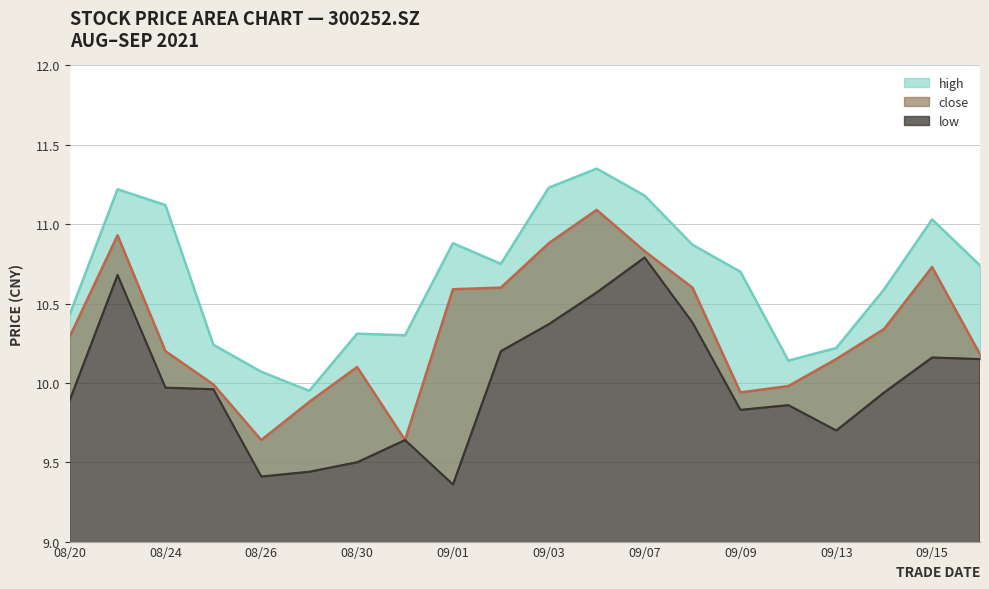

Count the number of categories in the chart.

20